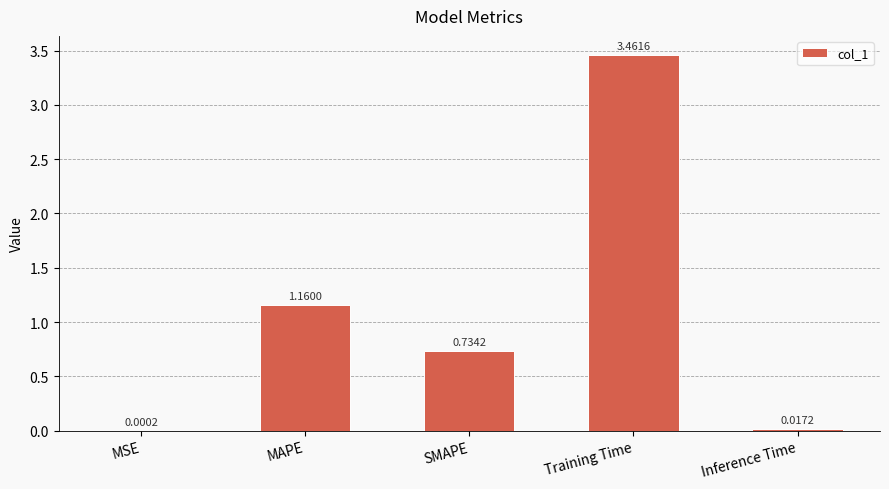

What is the sum of all values?

5.4